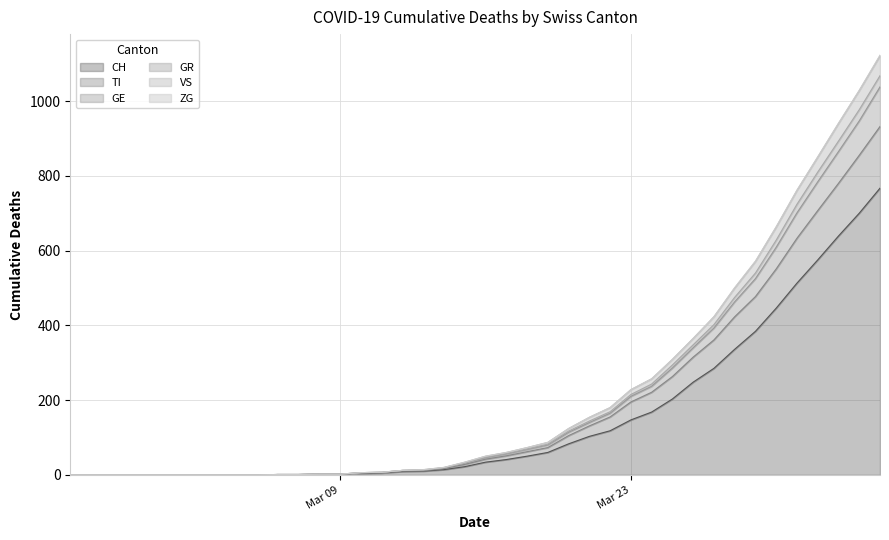

What is the maximum value for CH?

767